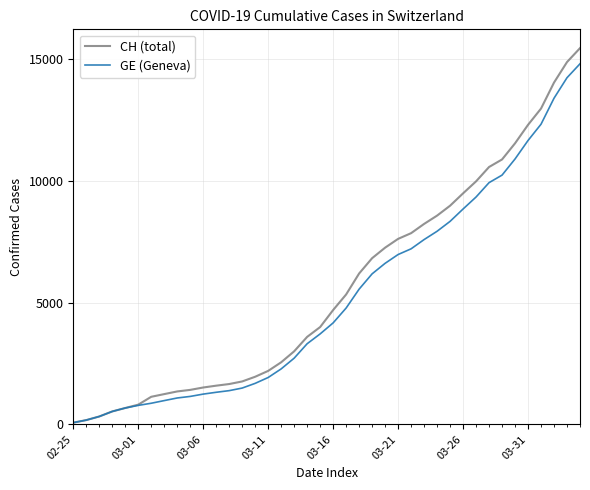

What is the maximum value shown in the chart?

15433